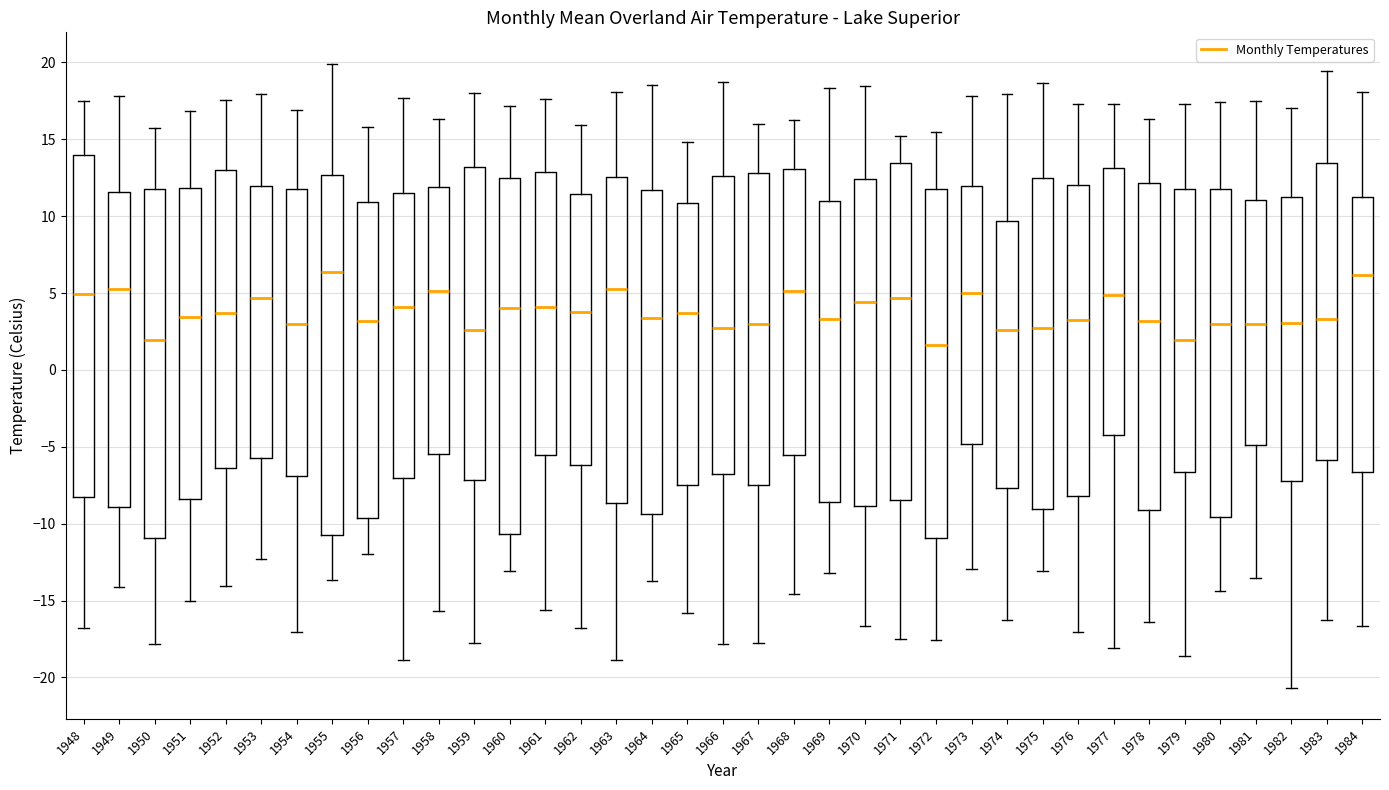

Reading left to right, transcribe this box plot: for each box, give where its median line is, the range the box spans, and where its two whiskers end, as read against the y-axis. The values are not printed on the chart, so give them approximately, as read against the axis.

1948: median 5.0, box -8.5 to 14.0, whiskers -17.0 to 17.5
1949: median 5.5, box -9.0 to 11.5, whiskers -14.0 to 18.0
1950: median 2.0, box -11.0 to 12.0, whiskers -18.0 to 15.5
1951: median 3.5, box -8.5 to 12.0, whiskers -15.0 to 17.0
1952: median 3.5, box -6.5 to 13.0, whiskers -14.0 to 17.5
1953: median 4.5, box -5.5 to 12.0, whiskers -12.5 to 18.0
1954: median 3.0, box -7.0 to 12.0, whiskers -17.0 to 17.0
1955: median 6.5, box -11.0 to 12.5, whiskers -13.5 to 20.0
1956: median 3.0, box -9.5 to 11.0, whiskers -12.0 to 16.0
1957: median 4.0, box -7.0 to 11.5, whiskers -19.0 to 17.5
1958: median 5.0, box -5.5 to 12.0, whiskers -15.5 to 16.5
1959: median 2.5, box -7.0 to 13.0, whiskers -18.0 to 18.0
1960: median 4.0, box -10.5 to 12.5, whiskers -13.0 to 17.0
1961: median 4.0, box -5.5 to 13.0, whiskers -15.5 to 17.5
1962: median 4.0, box -6.0 to 11.5, whiskers -17.0 to 16.0
1963: median 5.5, box -8.5 to 12.5, whiskers -19.0 to 18.0
1964: median 3.5, box -9.5 to 11.5, whiskers -13.5 to 18.5
1965: median 3.5, box -7.5 to 11.0, whiskers -16.0 to 15.0
1966: median 2.5, box -7.0 to 12.5, whiskers -18.0 to 18.5
1967: median 3.0, box -7.5 to 13.0, whiskers -18.0 to 16.0
1968: median 5.0, box -5.5 to 13.0, whiskers -14.5 to 16.0
1969: median 3.5, box -8.5 to 11.0, whiskers -13.0 to 18.5
1970: median 4.5, box -9.0 to 12.5, whiskers -16.5 to 18.5
1971: median 4.5, box -8.5 to 13.5, whiskers -17.5 to 15.0
1972: median 1.5, box -11.0 to 11.5, whiskers -17.5 to 15.5
1973: median 5.0, box -5.0 to 12.0, whiskers -13.0 to 18.0
1974: median 2.5, box -7.5 to 9.5, whiskers -16.5 to 18.0
1975: median 2.5, box -9.0 to 12.5, whiskers -13.0 to 18.5
1976: median 3.5, box -8.0 to 12.0, whiskers -17.0 to 17.5
1977: median 5.0, box -4.5 to 13.0, whiskers -18.0 to 17.5
1978: median 3.0, box -9.0 to 12.0, whiskers -16.5 to 16.5
1979: median 2.0, box -6.5 to 12.0, whiskers -18.5 to 17.5
1980: median 3.0, box -9.5 to 12.0, whiskers -14.5 to 17.5
1981: median 3.0, box -5.0 to 11.0, whiskers -13.5 to 17.5
1982: median 3.0, box -7.0 to 11.5, whiskers -20.5 to 17.0
1983: median 3.5, box -6.0 to 13.5, whiskers -16.0 to 19.5
1984: median 6.0, box -6.5 to 11.5, whiskers -16.5 to 18.0